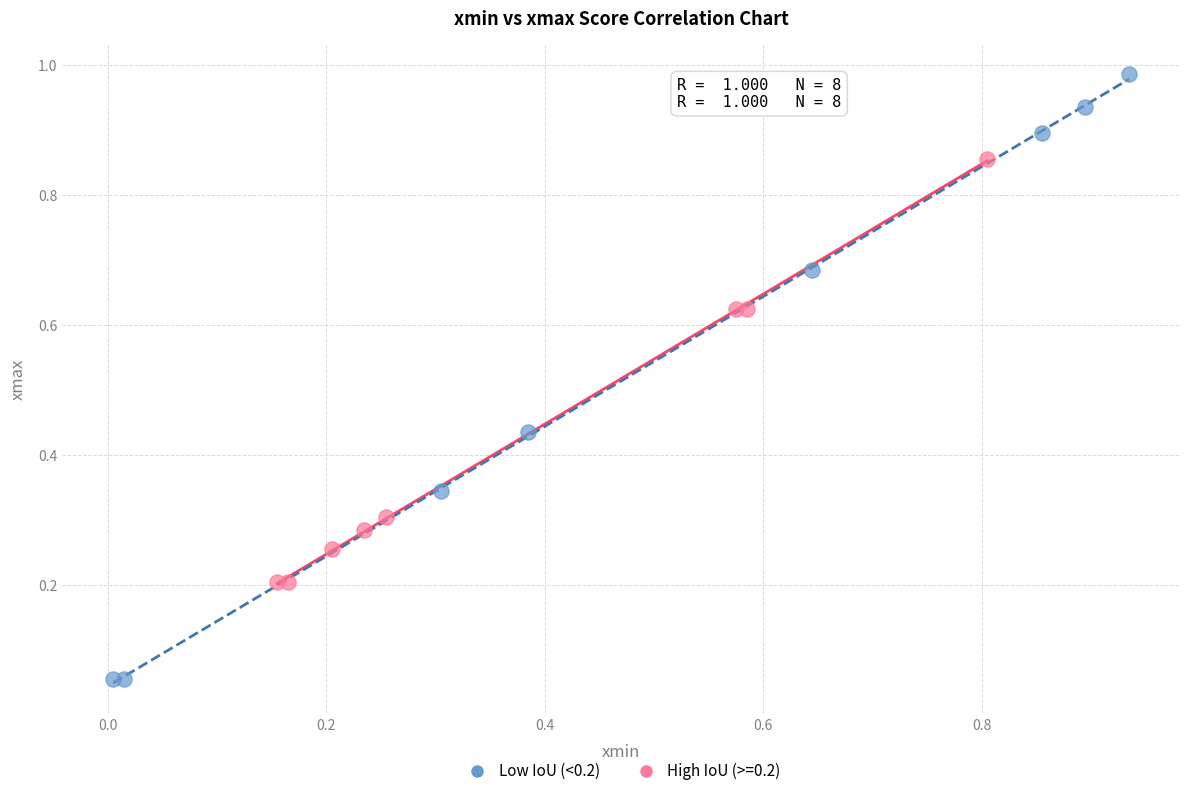

Which series contains the lowest Y value?

Low IoU (<0.2)